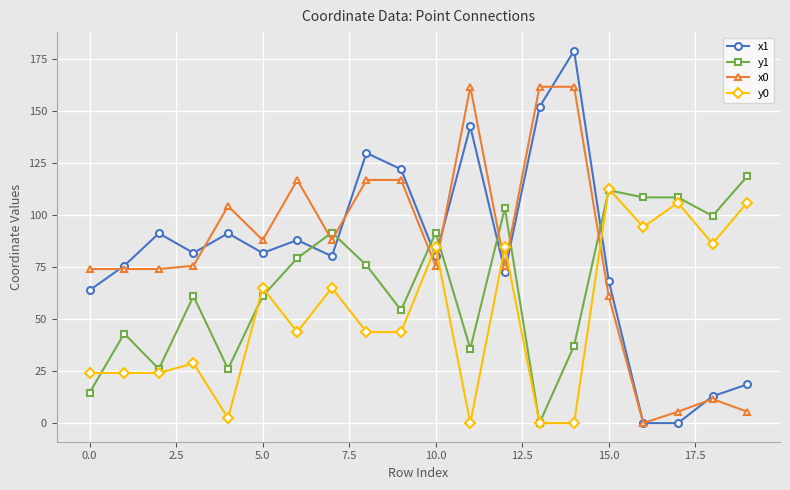

Which series has the widest spread of values?

x1